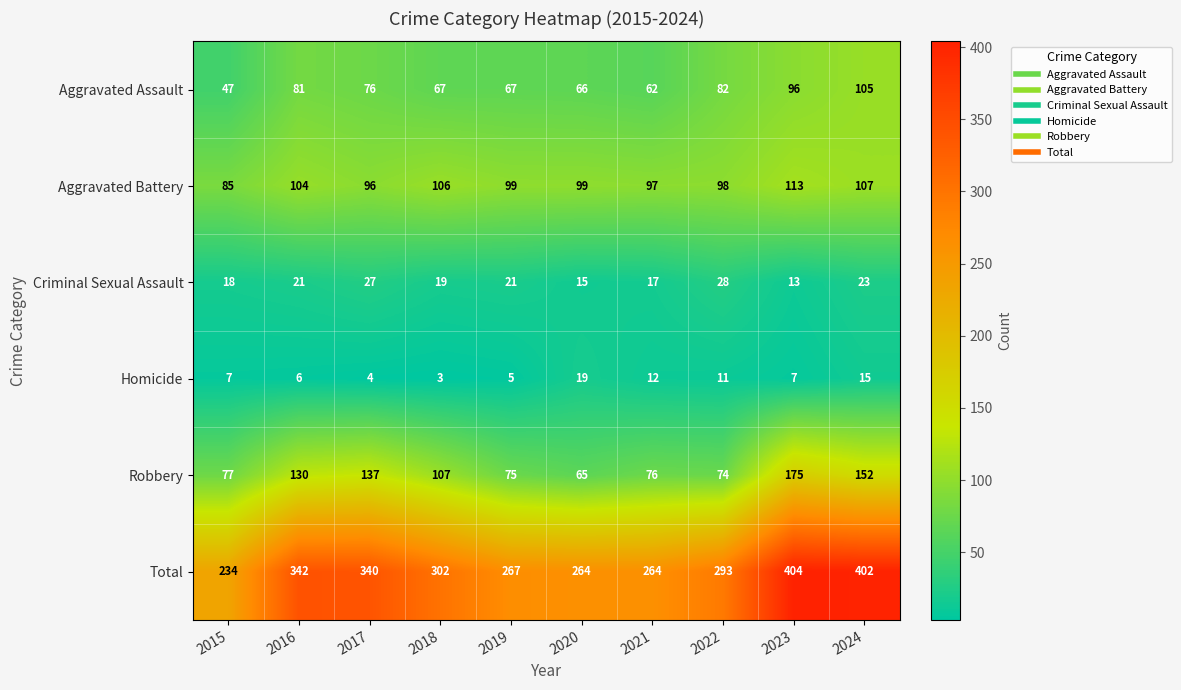

True or false: Aggravated Battery has a value of 48 at 2022.

False